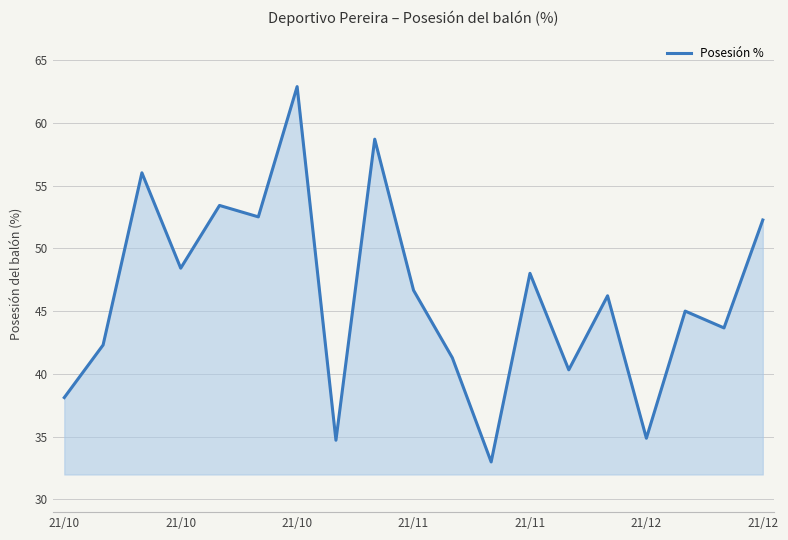

What is the difference between the maximum and minimum values?

29.9